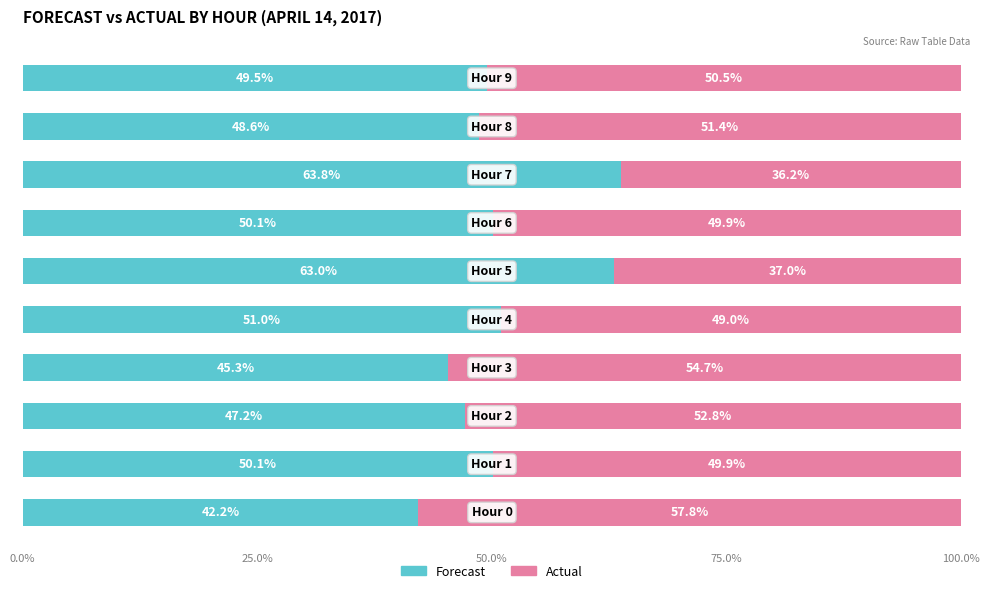

What is the maximum value for Forecast?

63.8